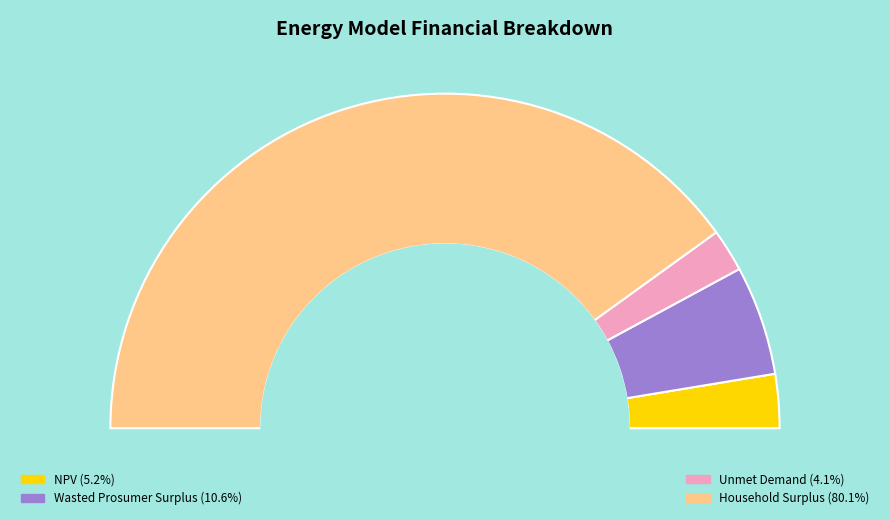

To the nearest percent, what is the combined percentage of Household Surplus and Unmet Demand?

84%